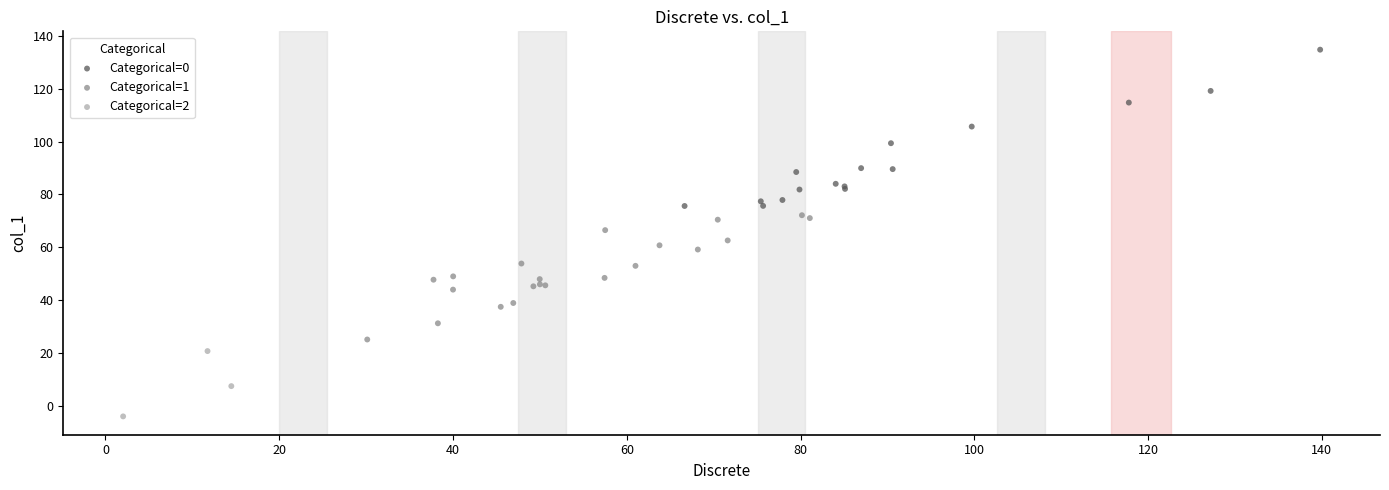

What are all the series names shown in the legend?

Categorical=0, Categorical=1, Categorical=2